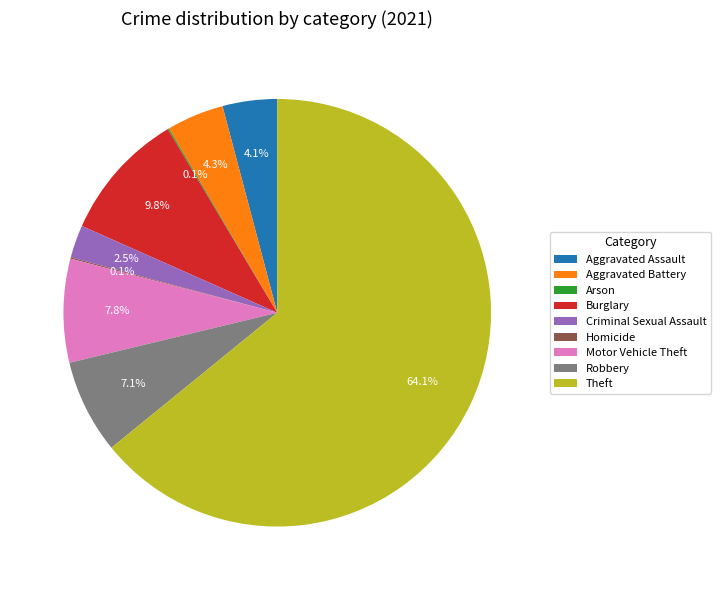

Which slice is the largest?

Theft